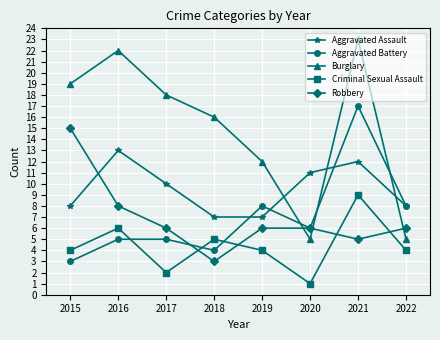

After their last crossing, which series has the higher values: Robbery or Aggravated Assault?

Aggravated Assault